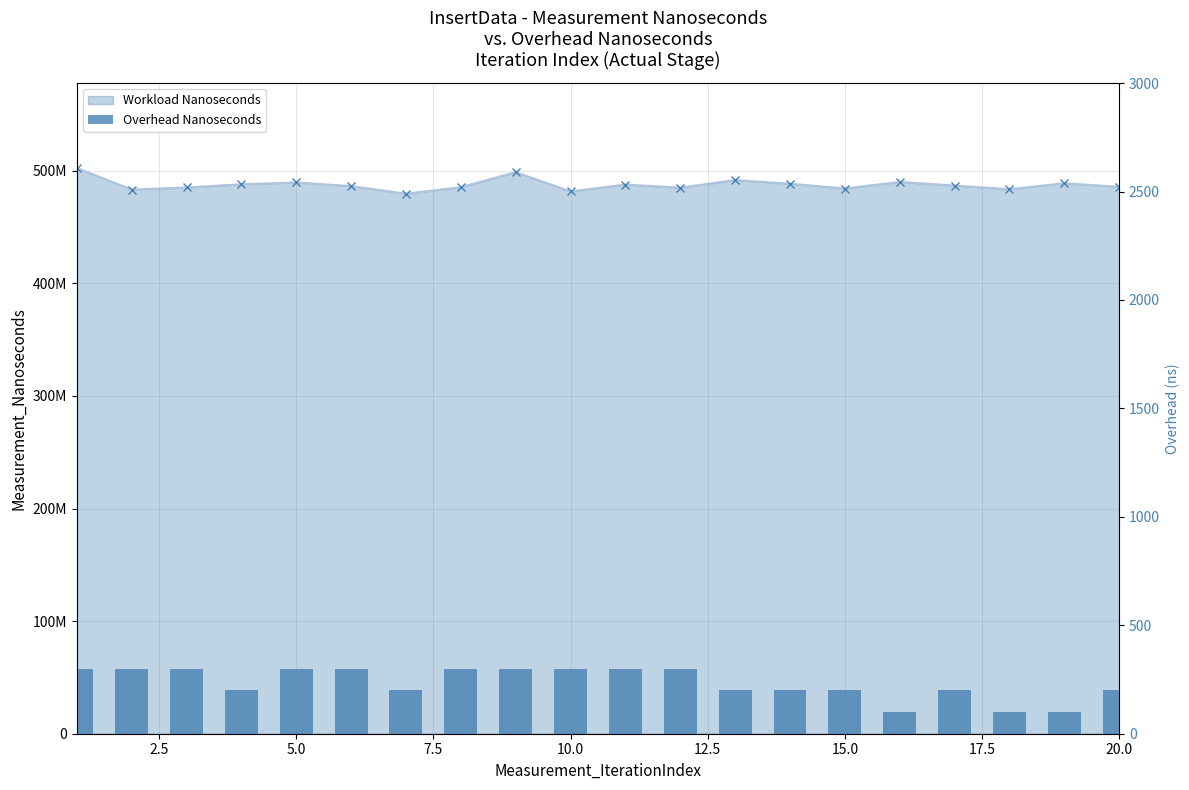

Reading left to right, list all the values displayed in this chart.

300	300	300	200	300	300	200	300	300	300	300	300	200	200	200	100	200	100	100	200